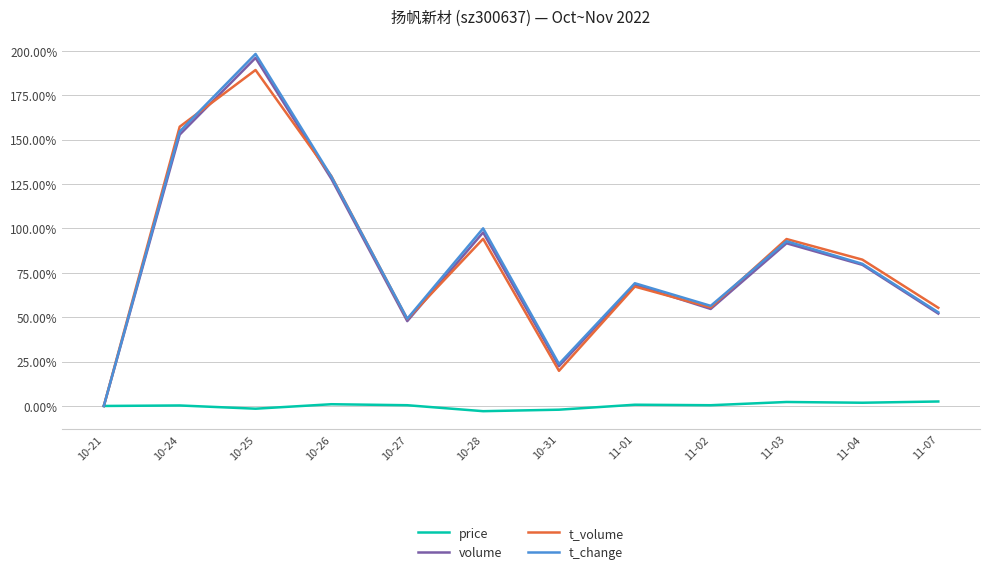

How many positive values does the volume series have?

11